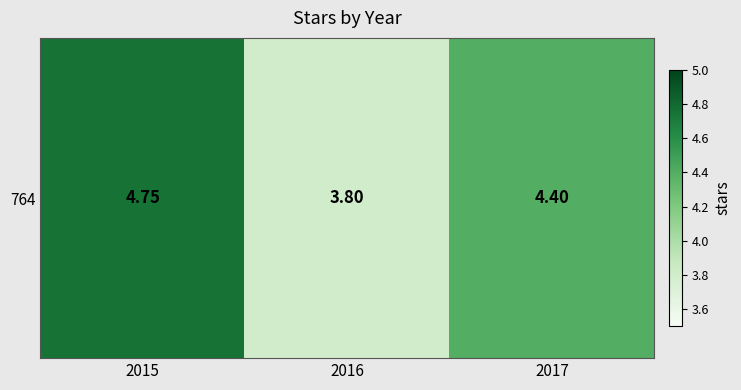

Where is the data nearest to the value 4?

2016